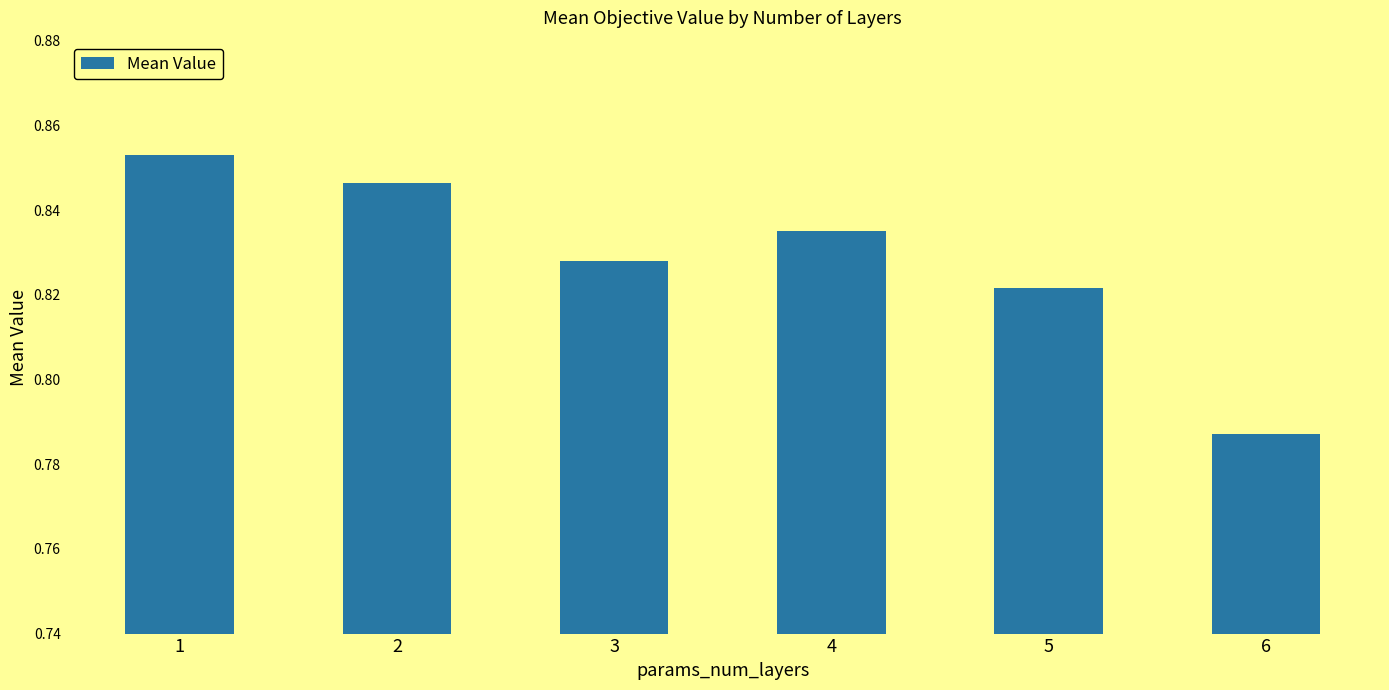

The chart shows a value of 1.3 at 6. True or false?

False